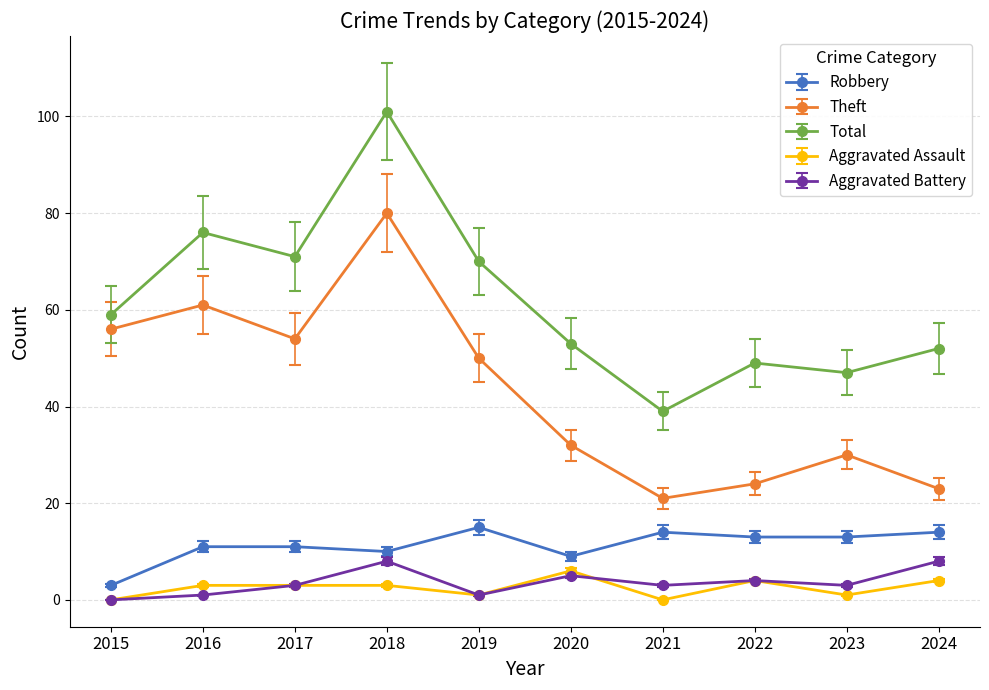

What are all the series names shown in the legend?

Robbery, Theft, Total, Aggravated Assault, Aggravated Battery